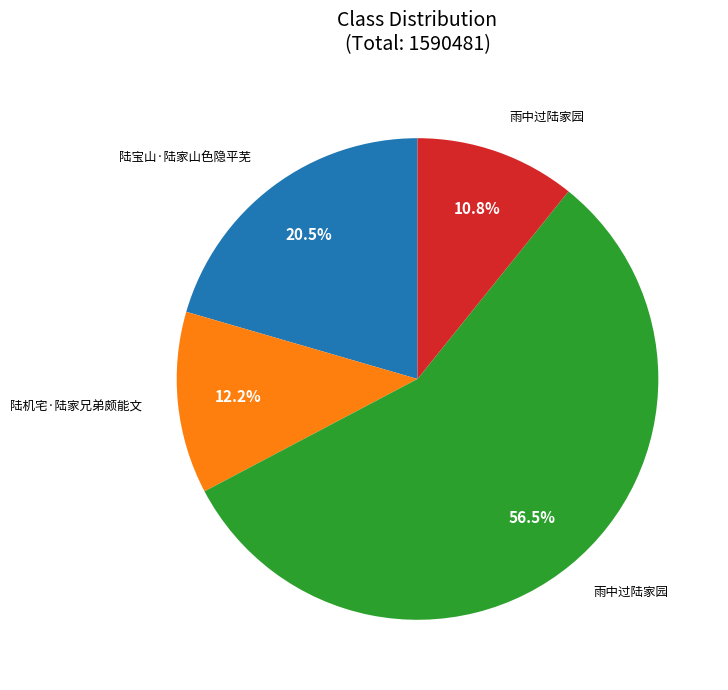

Is there a majority slice in this chart?

Yes